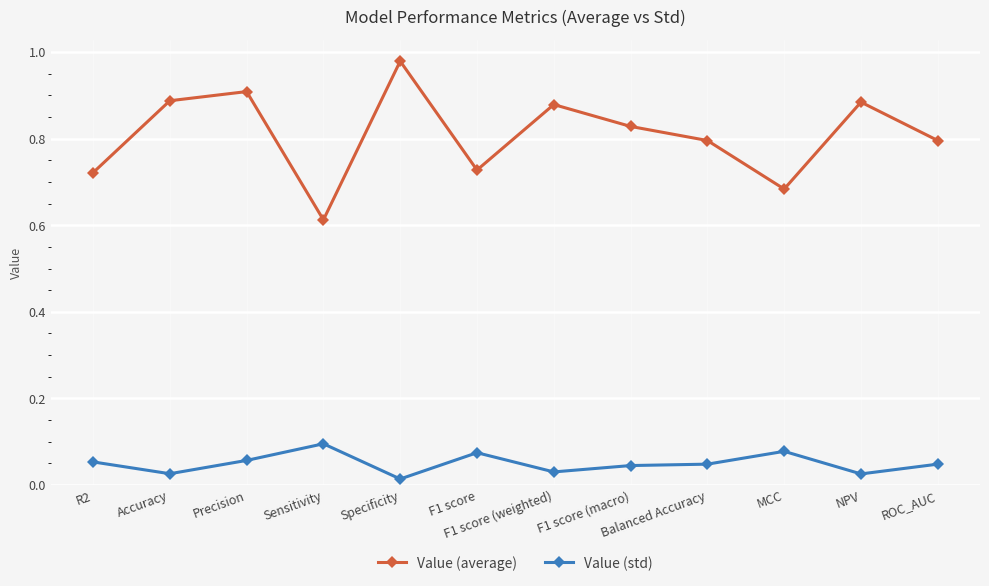

Where is Value (average) nearest to the value 0?

Sensitivity